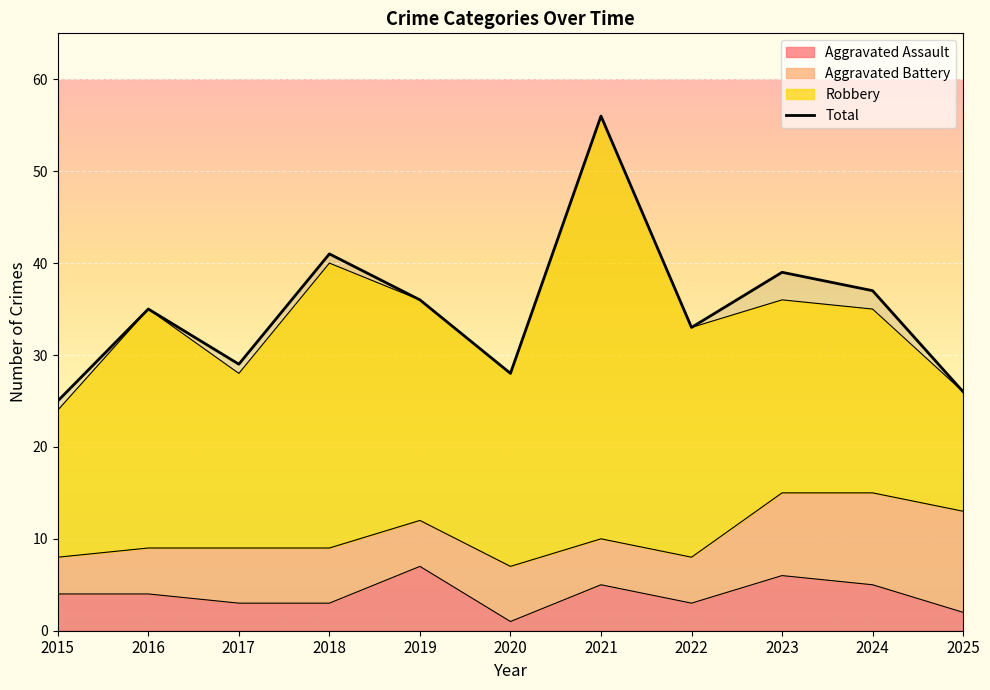

What is the sum of the values at 2017 and 2018?

70